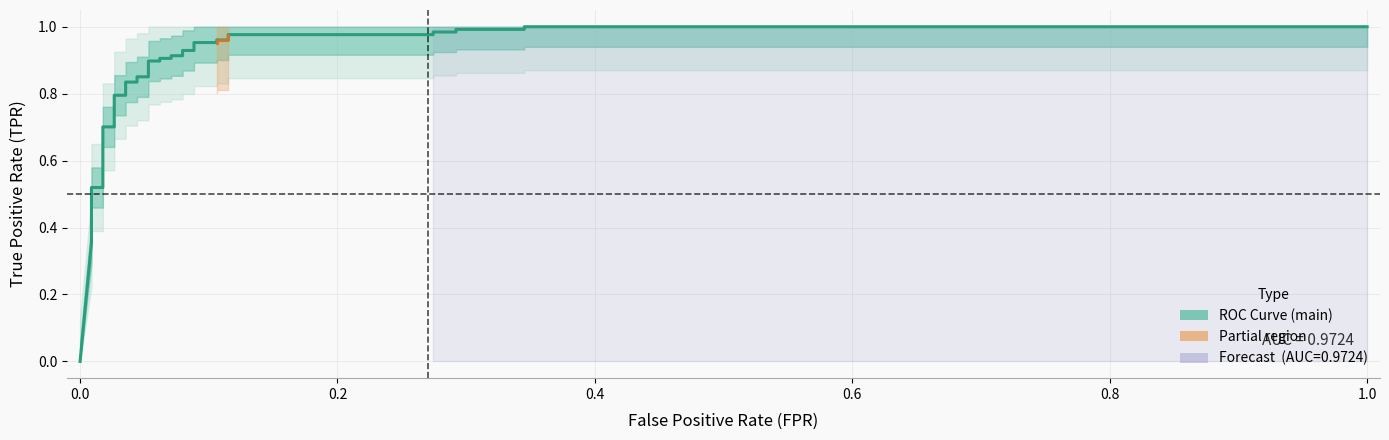

Count the number of categories in the chart.

38